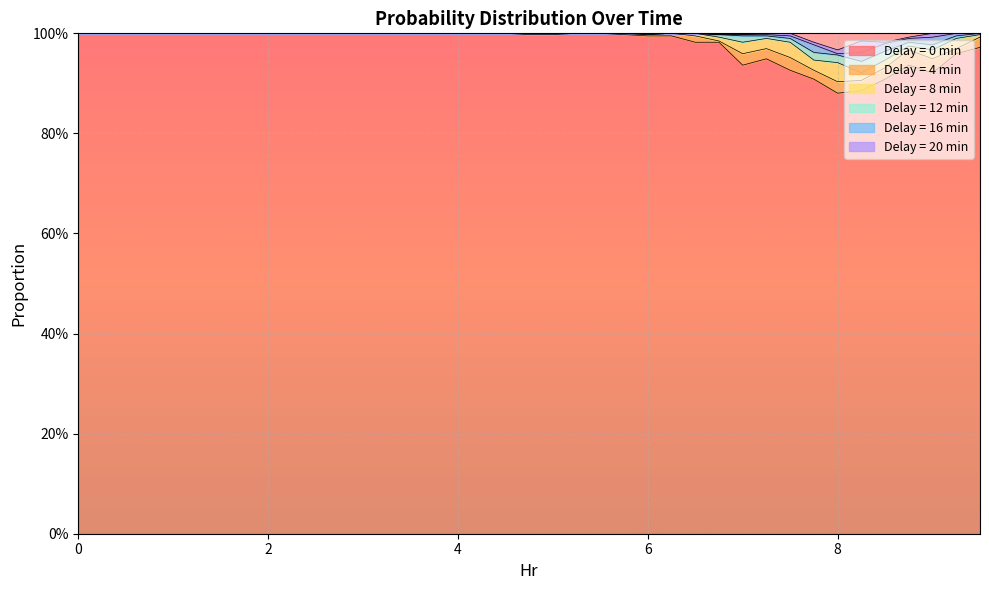

At 2.25, list the series in order from smallest to largest.

4, 8, 12, 16, 20, 0